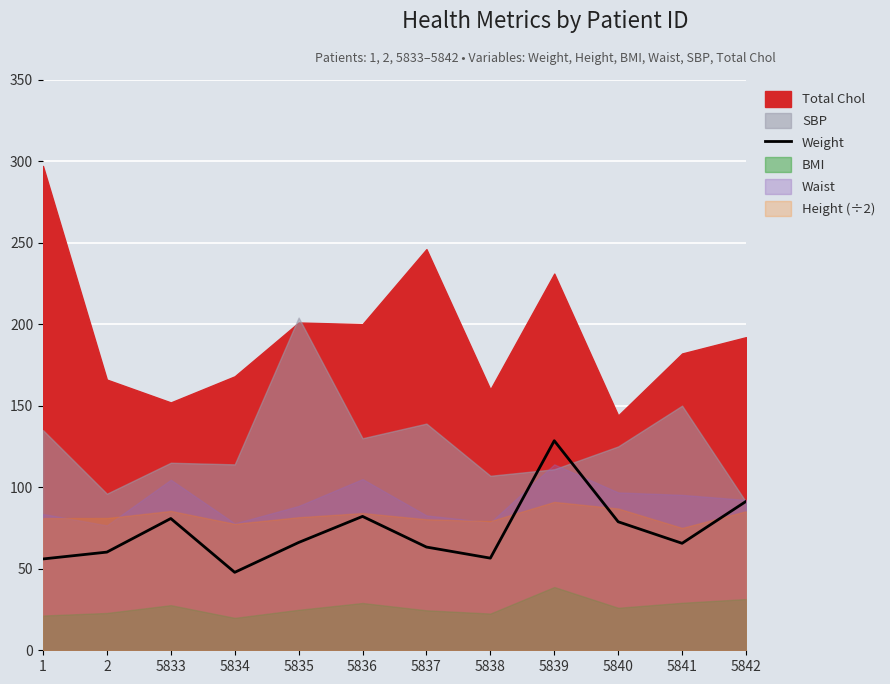

At which label does Weight reach its peak?

5839